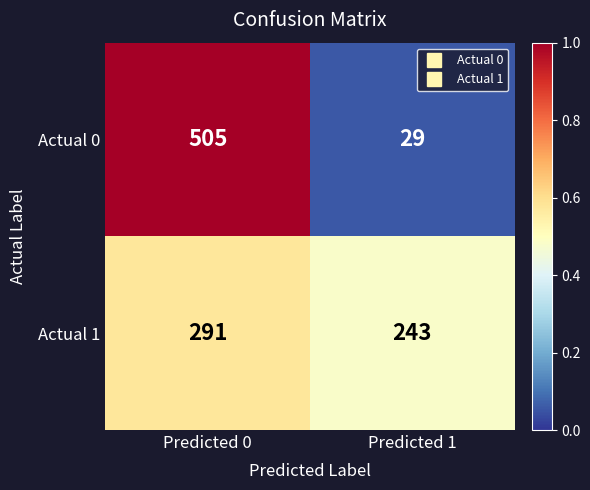

Rank the series by their maximum value, from highest to lowest.

Actual 0, Actual 1